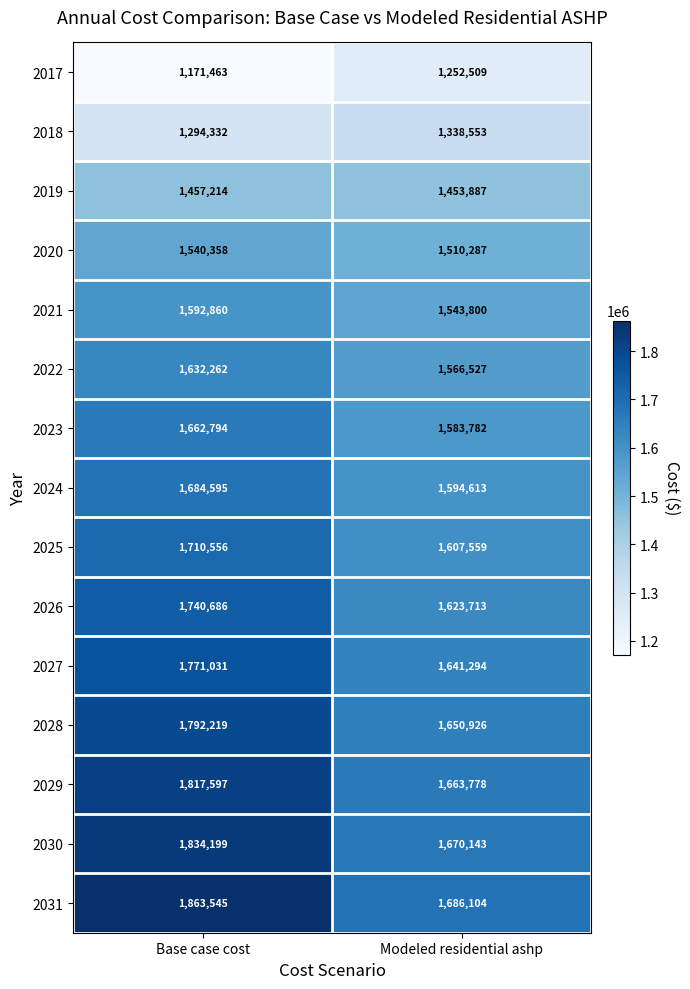

Count the number of categories in the chart.

2